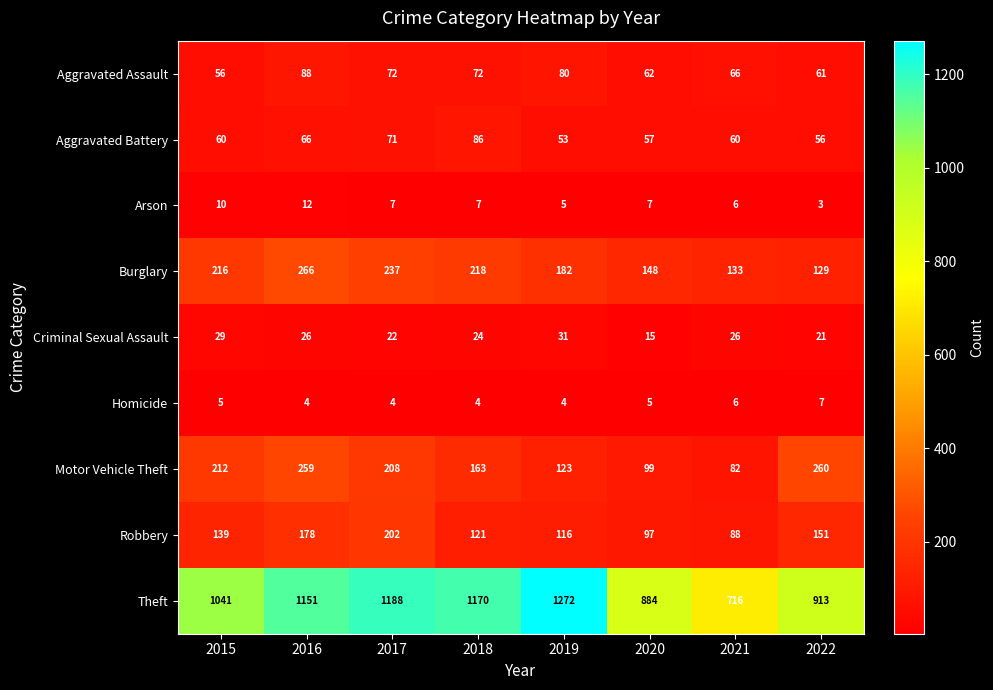

Rank the series at 2019 from highest to lowest value.

Theft, Burglary, Motor Vehicle Theft, Robbery, Aggravated Assault, Aggravated Battery, Criminal Sexual Assault, Arson, Homicide